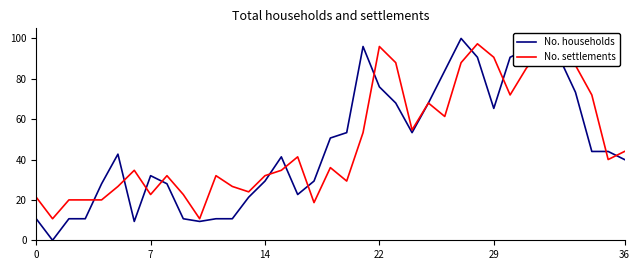

At which category is the sum across all series the highest?

31